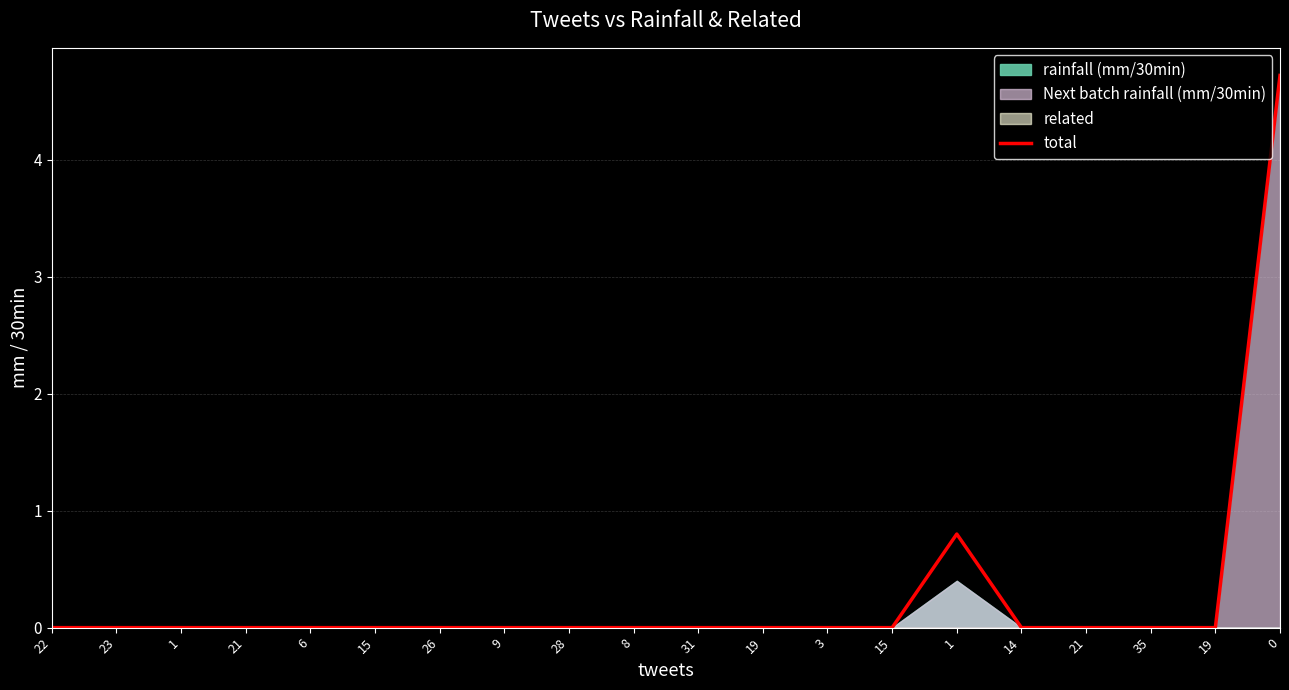

What is the sum of all values?

5.5